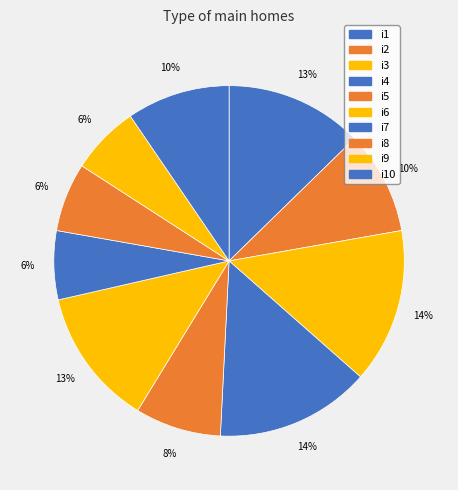

How many segments does this pie chart have?

10